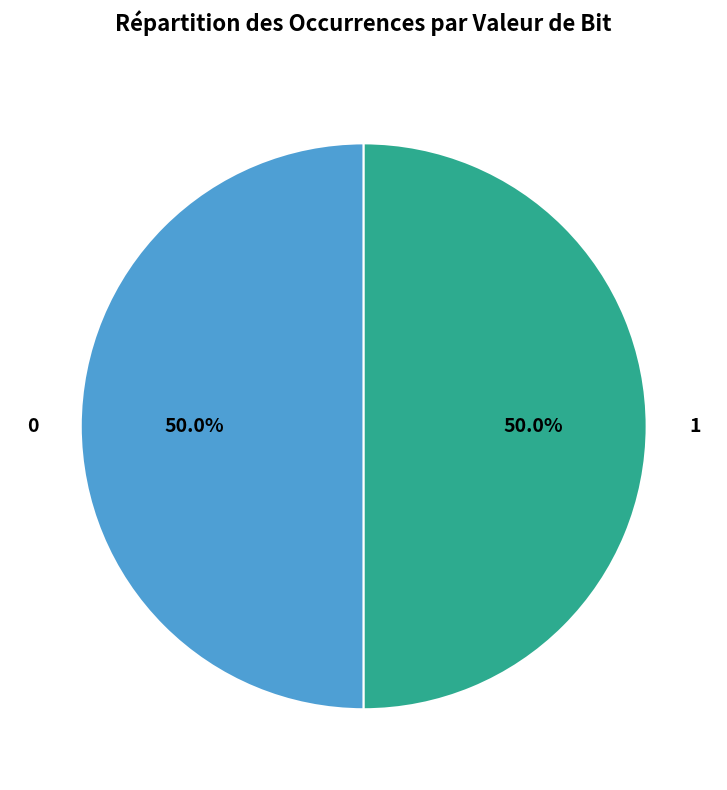

What percentage do 1 and 0 together represent?

100.0%